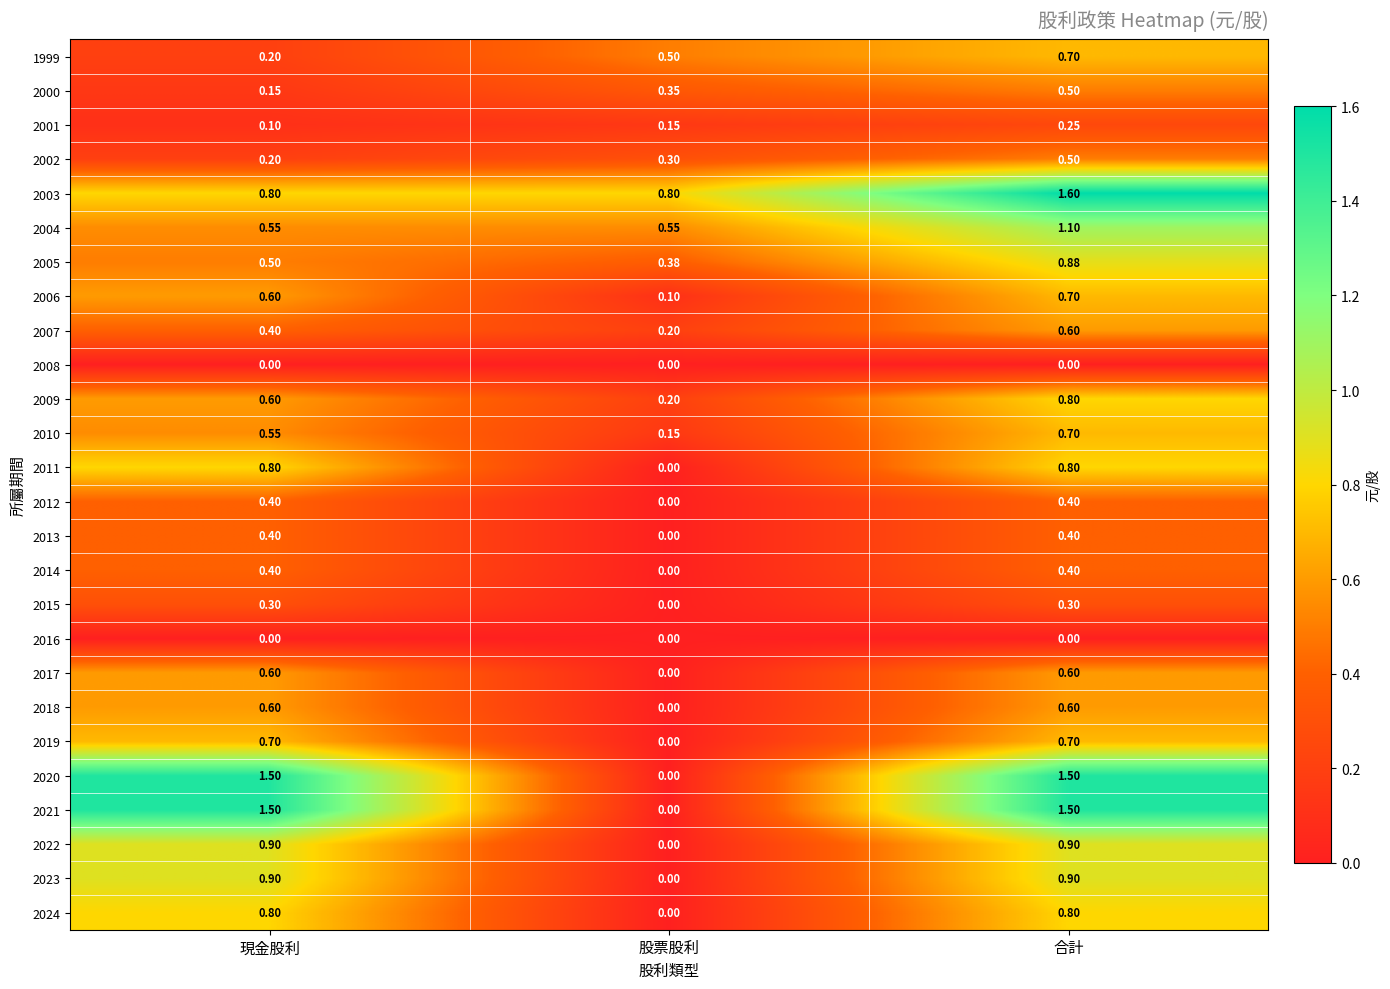

What is the total value across all series at 合計?

18.1